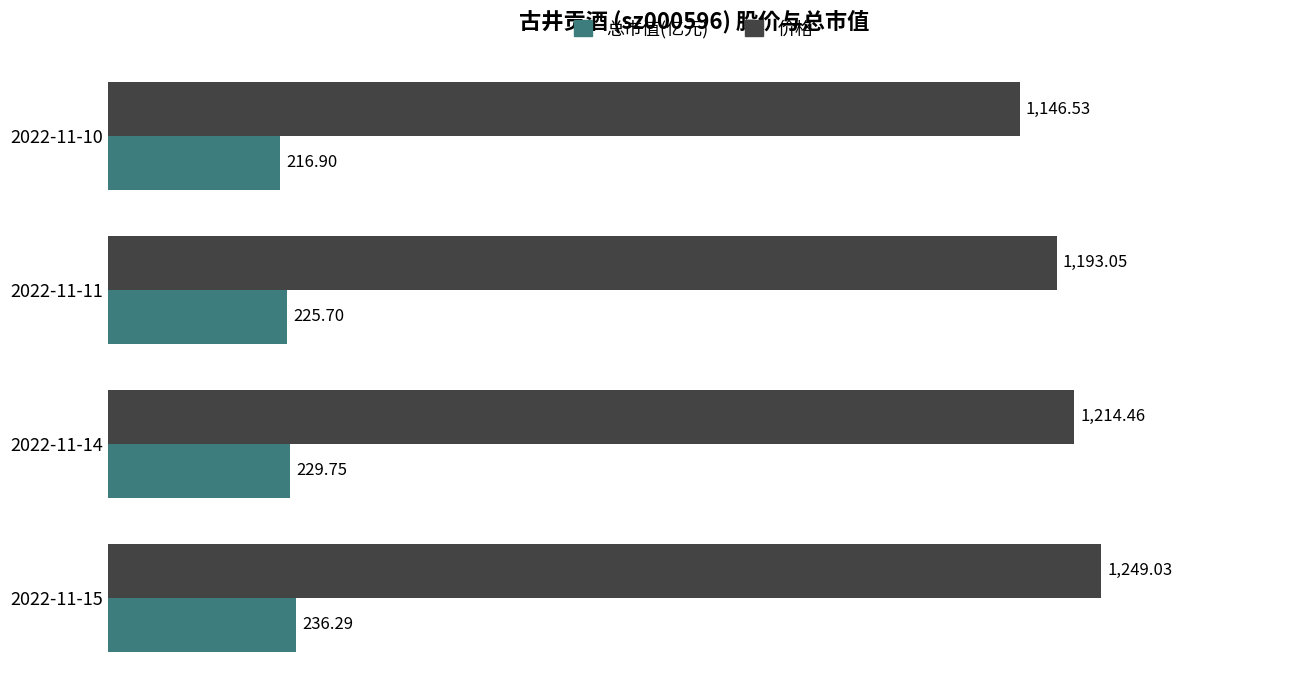

What is the average value of the 总市值(亿元) series?

1200.8